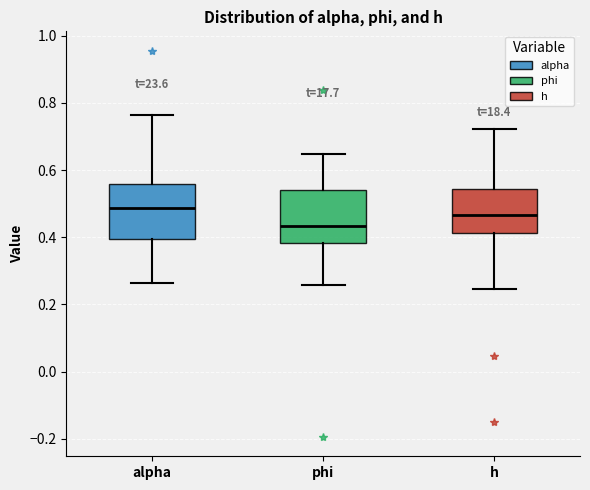

Where does the lower whisker of the box for alpha end on the y-axis? The values are not printed on the chart, so give them approximately, as read against the axis.

0.26